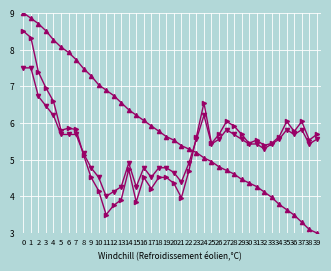

What is the total value across all series at 29?

15.7